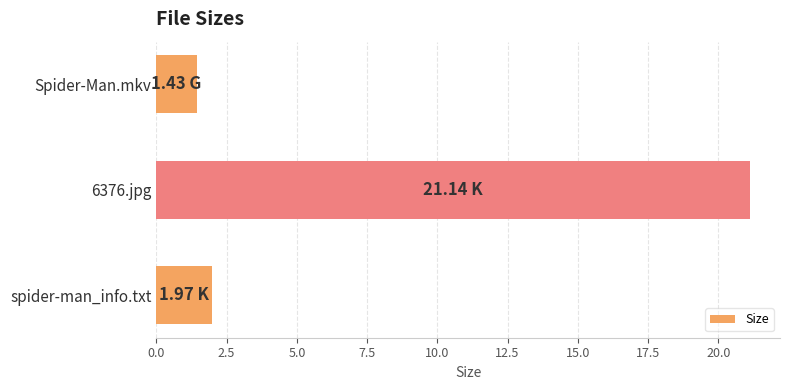

List the labels in order of value, smallest first.

Spider-Man.mkv, spider-man_info.txt, 6376.jpg